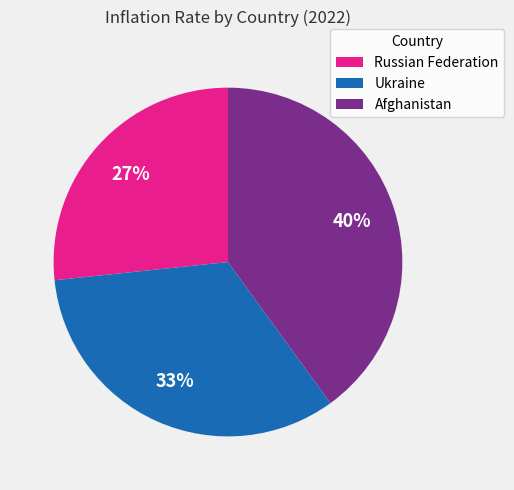

Is the sum of Afghanistan and Russian Federation greater than half?

Yes